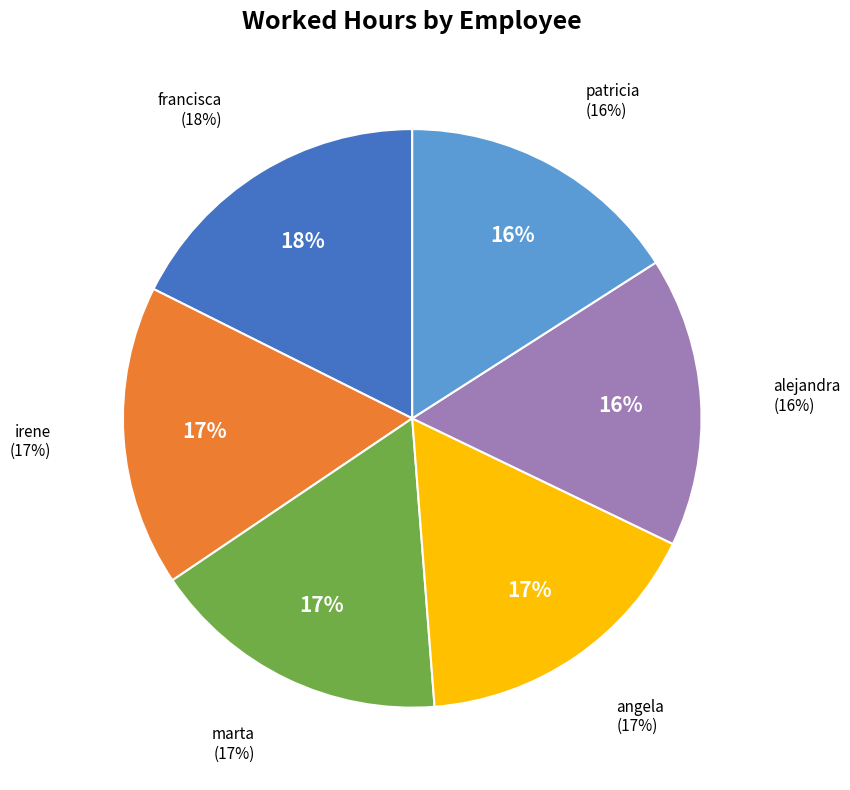

Does olga account for over 50% of the chart?

No